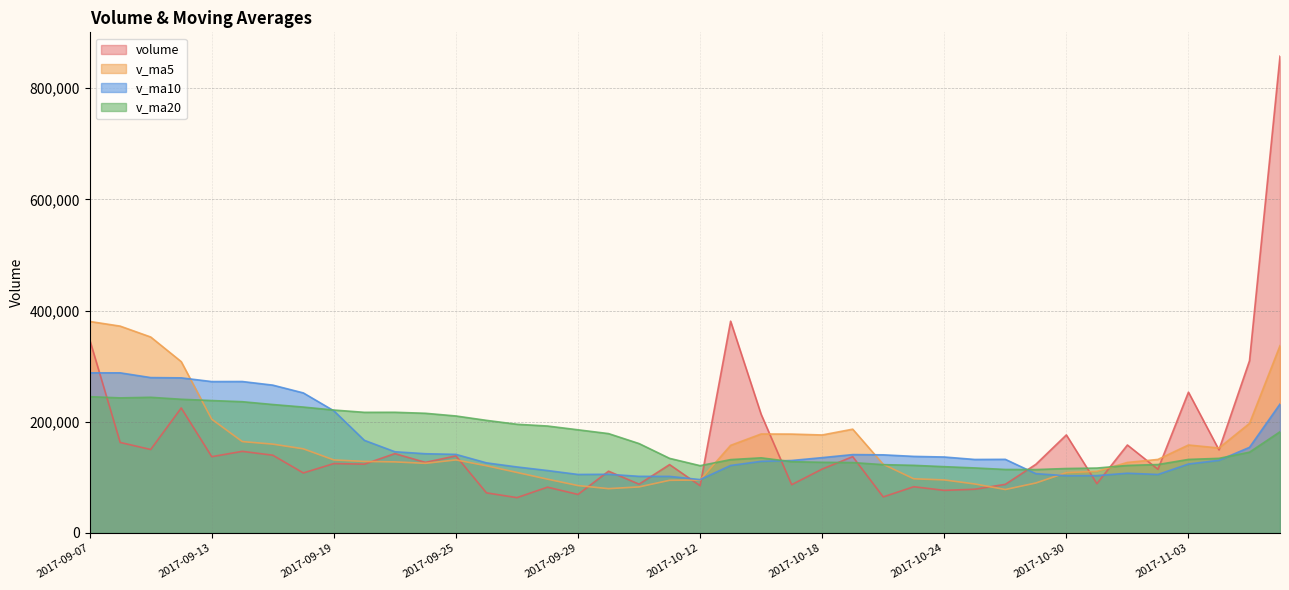

What is the sum of the v_ma5 values at 2017-10-13 and 2017-09-13?

362269.7